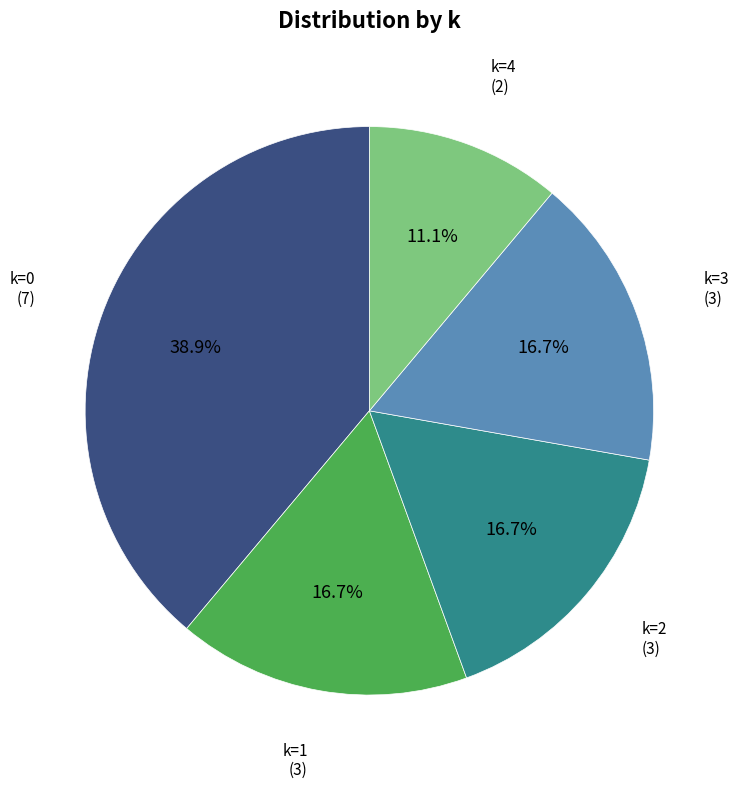

How many slices are in this pie chart?

5